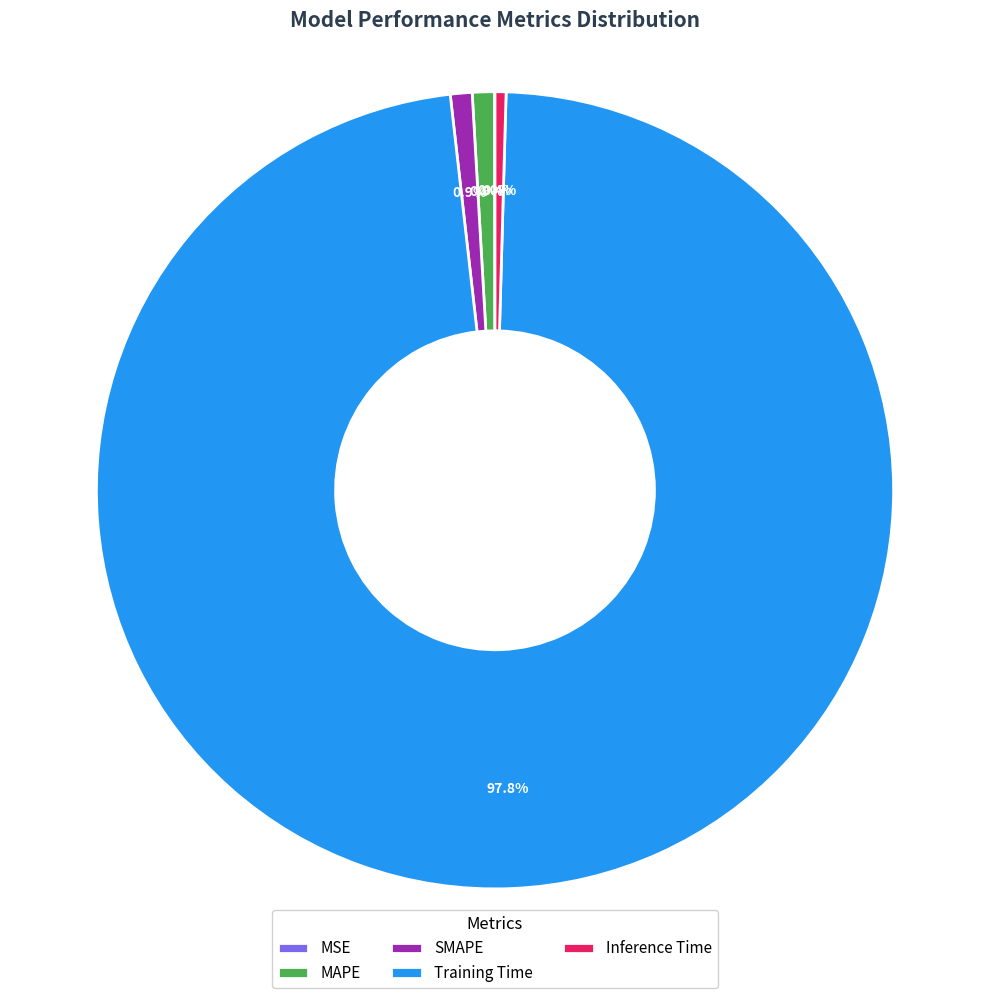

Between Inference Time and Training Time, which is larger?

Training Time